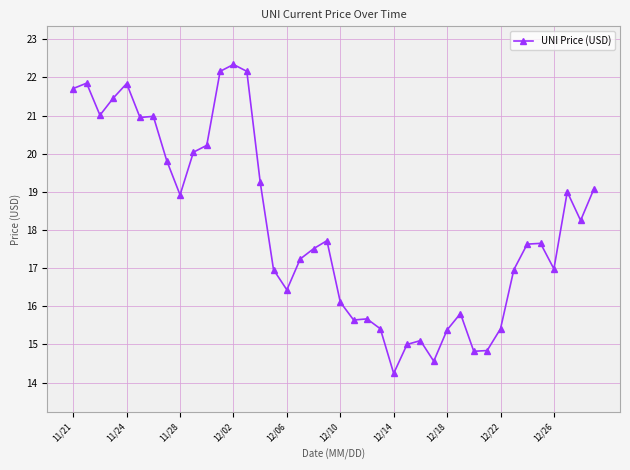

True or false: the data has more than 2 interior local peaks.

True